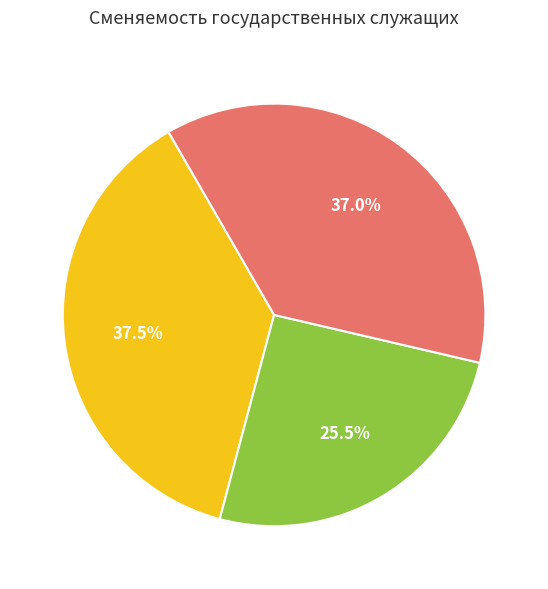

To the nearest percent, what is the average slice percentage?

33%